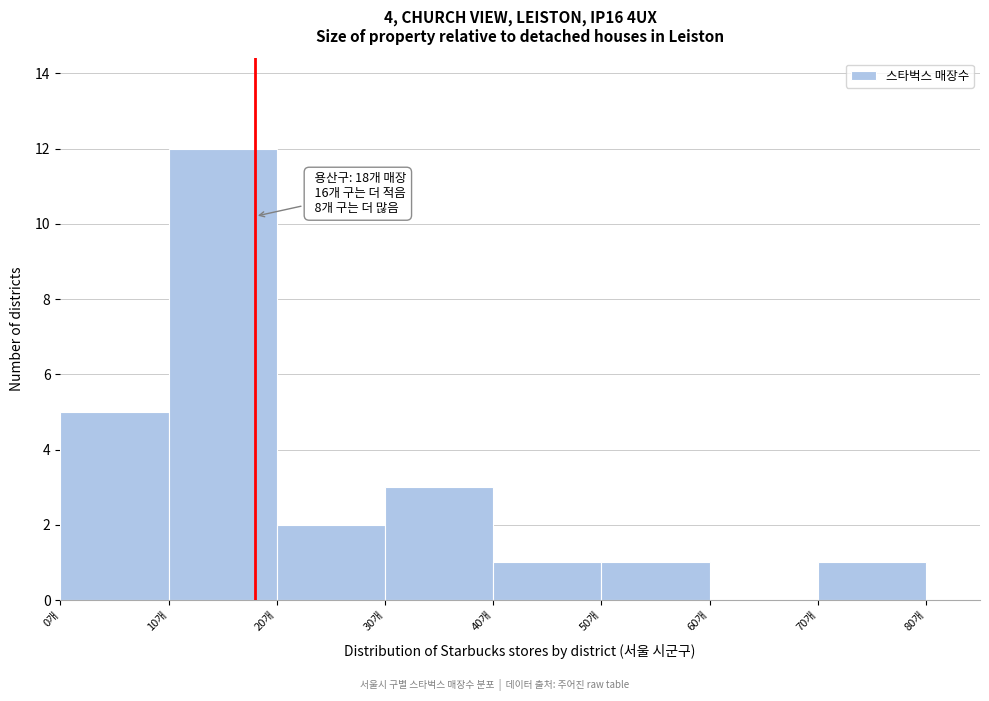

Over which range of the x-axis is the bar tallest?

10 to 20